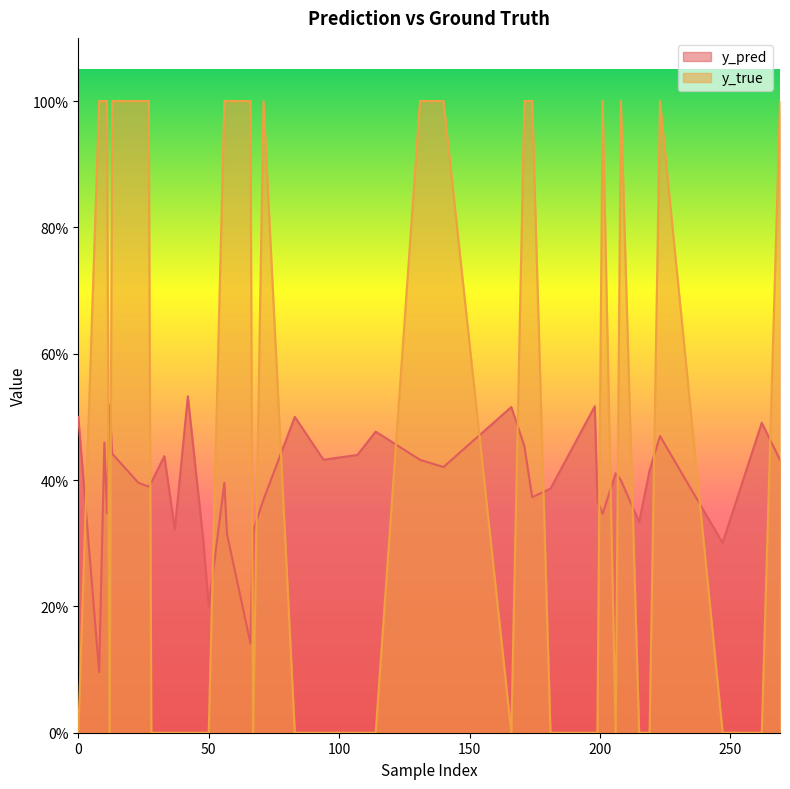

What is the label of the 21st point from the left?

206